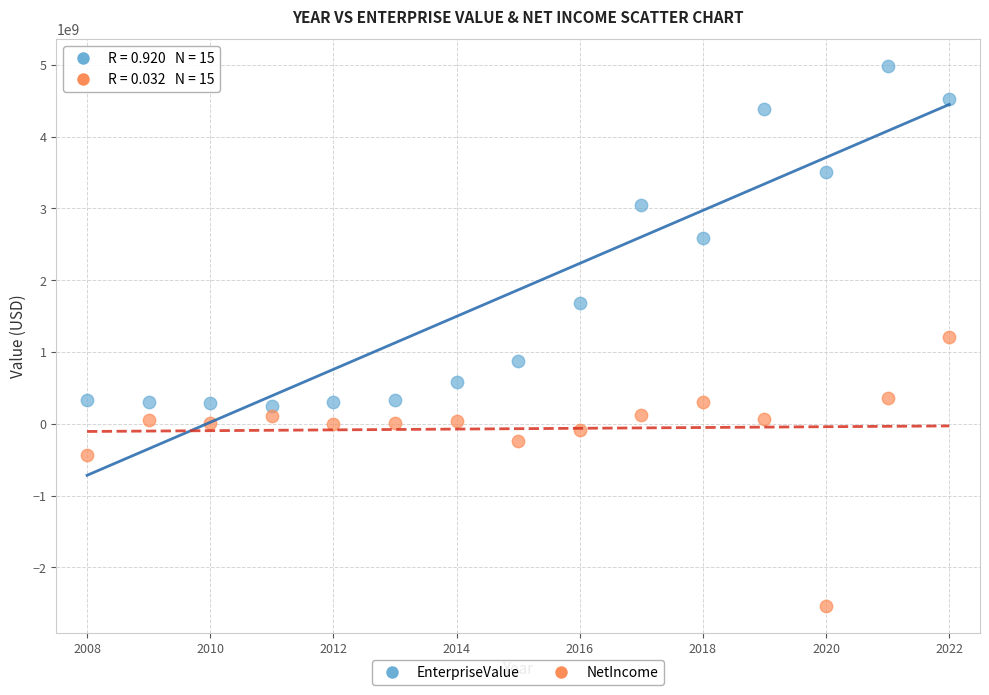

What are all the series names shown in the legend?

EnterpriseValue, NetIncome